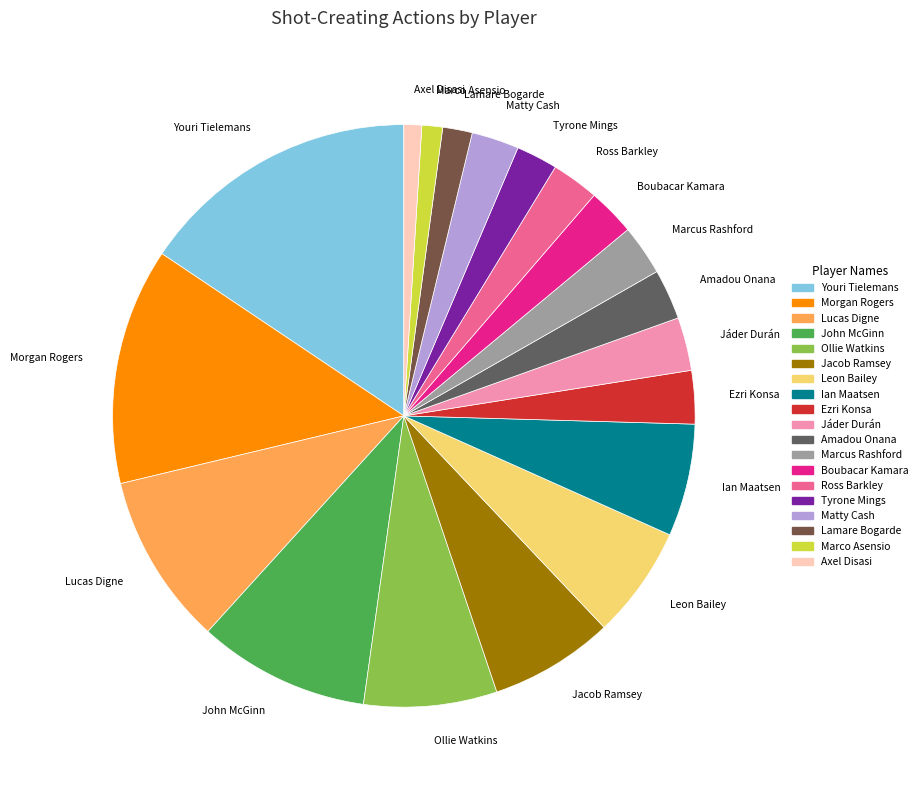

True or false: Ollie Watkins accounts for 7% of the total.

True